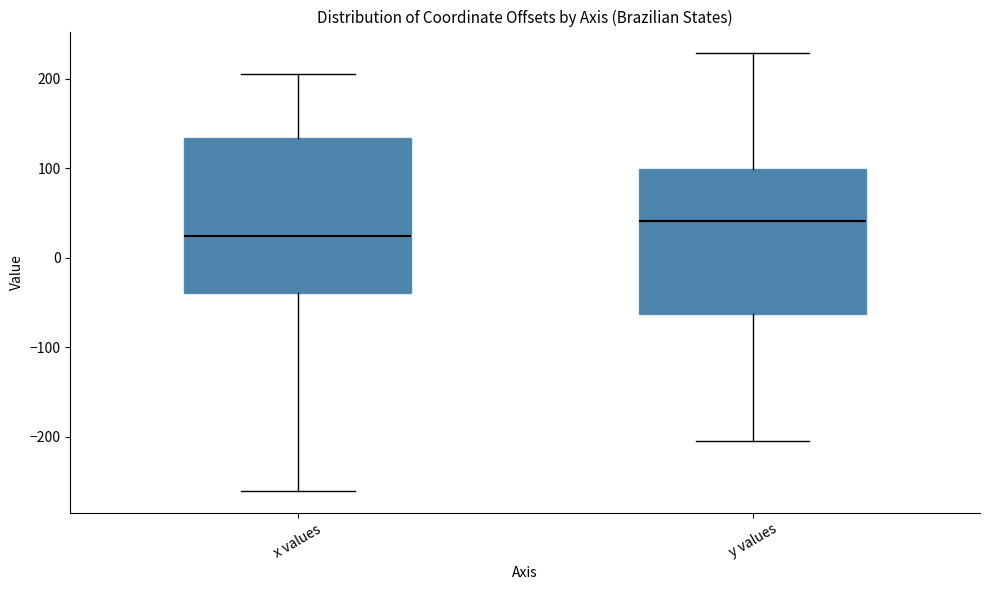

Reading left to right, read every box against the y-axis: the position of its median line, the range the box covers, and the ends of its whiskers. The values are not printed on the chart, so give them approximately, as read against the axis.

x values: median 20, box -40 to 130, whiskers -260 to 210
y values: median 40, box -60 to 100, whiskers -200 to 230